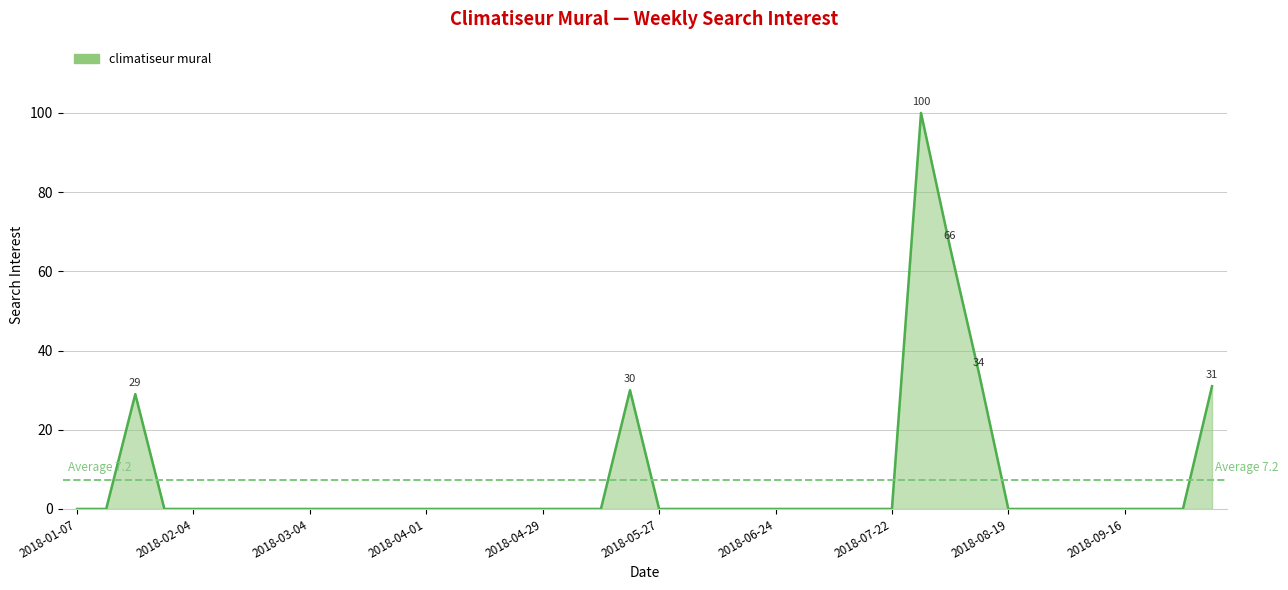

Reading left to right, list all the values displayed in this chart.

0	0	29	0	0	0	0	0	0	0	0	0	0	0	0	0	0	0	0	30	0	0	0	0	0	0	0	0	0	100	66	34	0	0	0	0	0	0	0	31